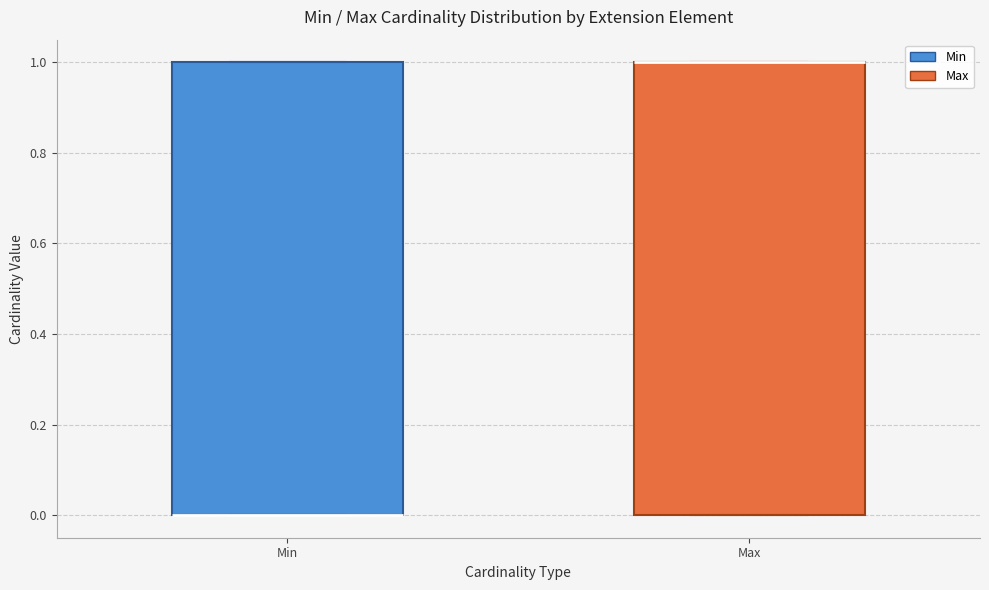

Reading left to right, transcribe this box plot: for each box, give where its median line is, the range the box spans, and where its two whiskers end, as read against the y-axis. The values are not printed on the chart, so give them approximately, as read against the axis.

Min: median 0 (drawn on the box's lower edge), box 0 to 1, whiskers 0 to 1
Max: median 1 (drawn on the box's upper edge), box 0 to 1, whiskers 0 to 1